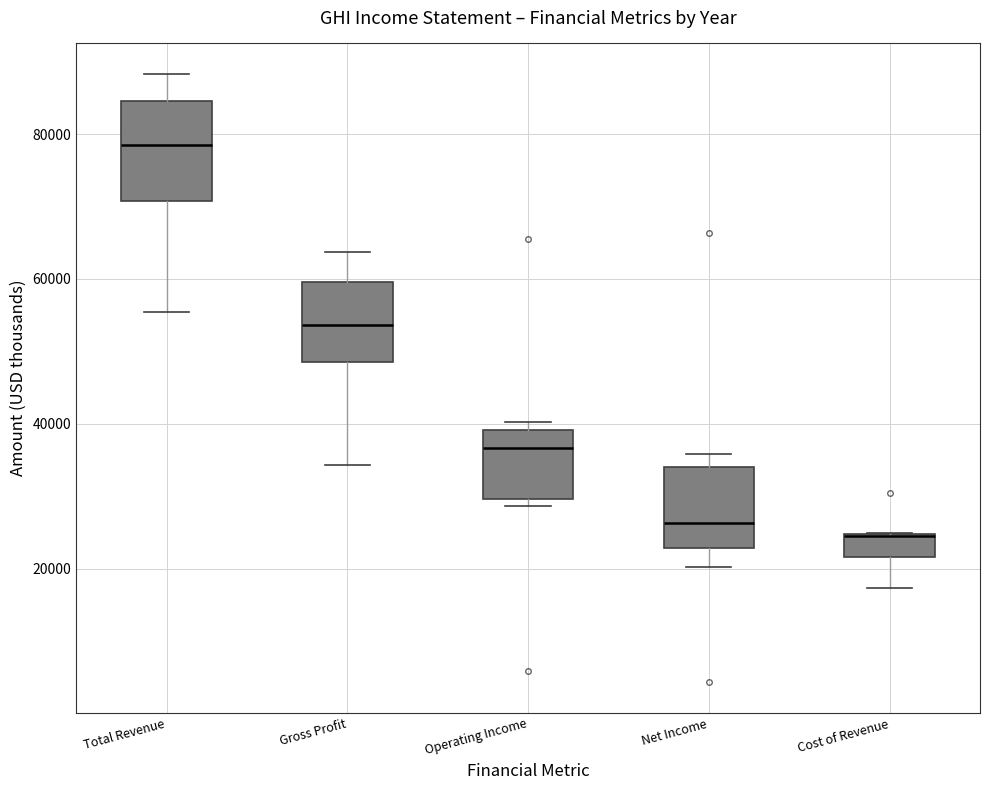

Reading left to right, read every box against the y-axis: the position of its median line, the range the box covers, and the ends of its whiskers. The values are not printed on the chart, so give them approximately, as read against the axis.

Total Revenue: median 78000, box 70000 to 84000, whiskers 56000 to 88000
Gross Profit: median 54000, box 48000 to 60000, whiskers 34000 to 64000
Operating Income: median 36000, box 30000 to 40000, whiskers 28000 to 40000 (just above the box's upper edge)
Net Income: median 26000, box 22000 to 34000, whiskers 20000 to 36000
Cost of Revenue: median 24000 (drawn on the box's upper edge), box 22000 to 24000, whiskers 18000 to 24000